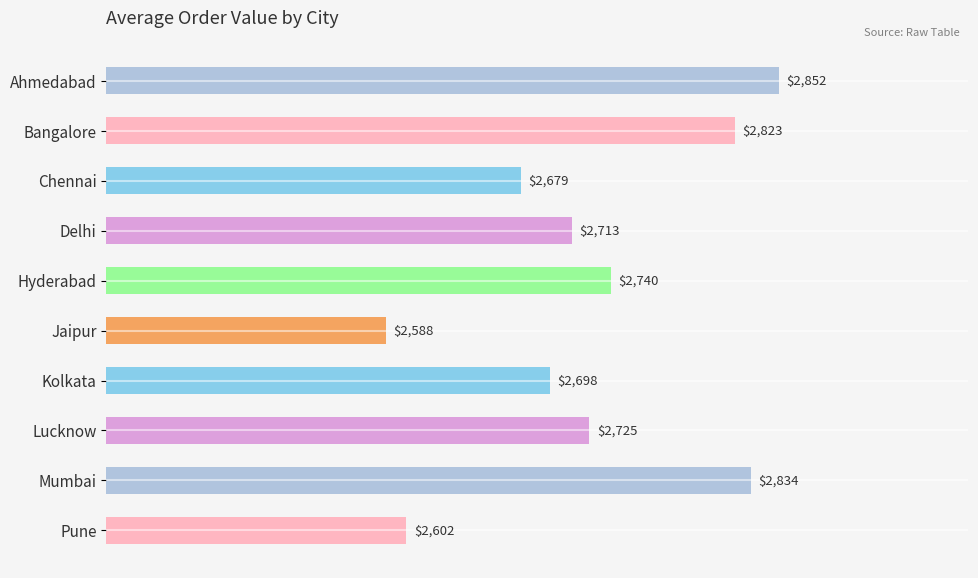

Rank the categories by value from lowest to highest.

Jaipur, Pune, Chennai, Kolkata, Delhi, Lucknow, Hyderabad, Bangalore, Mumbai, Ahmedabad